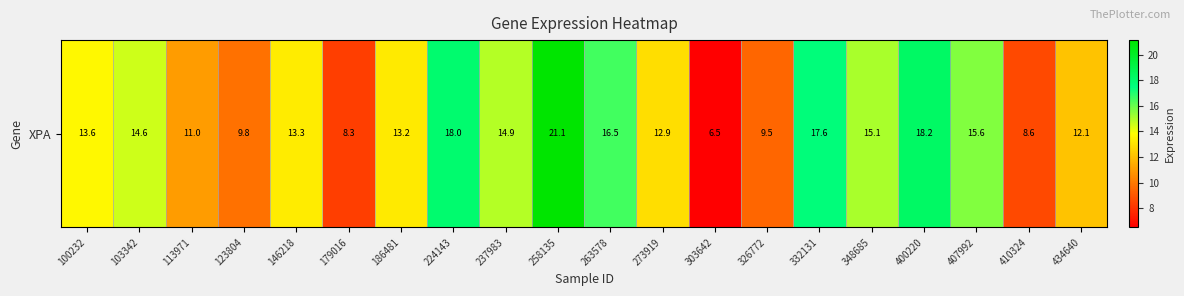

Rank the categories by value from highest to lowest.

258135, 400220, 224143, 332131, 263578, 407992, 348685, 237983, 103342, 100232, 146218, 186481, 273919, 434640, 113971, 123804, 326772, 410324, 179016, 303642